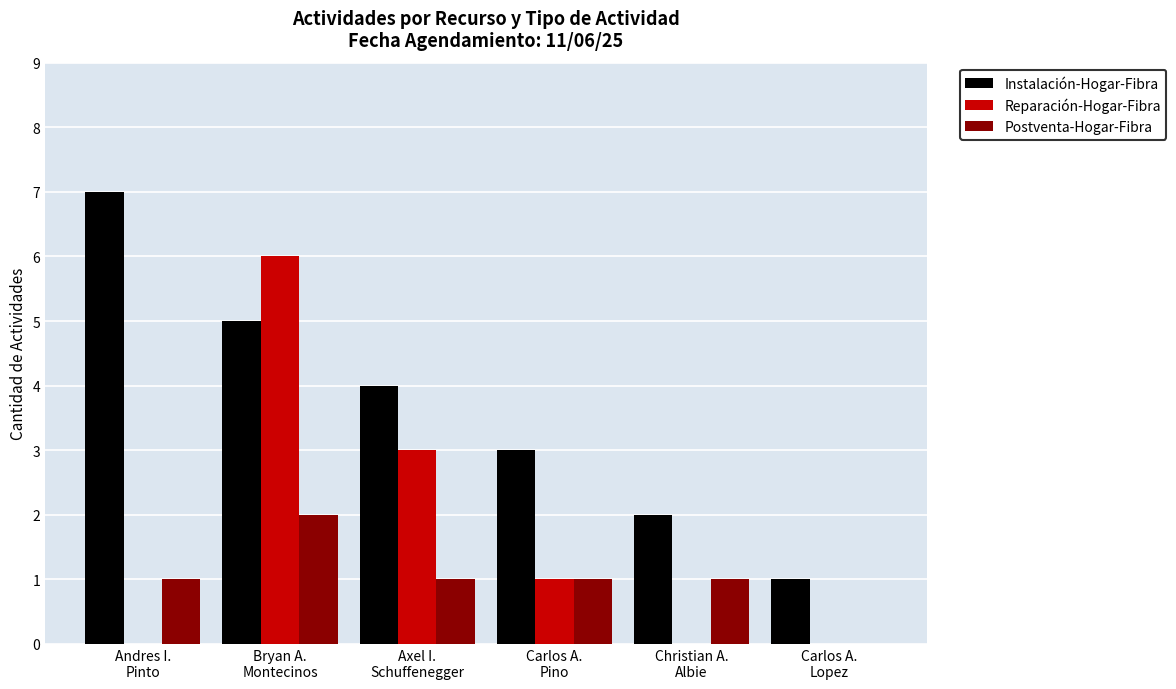

What are all the series names shown in the legend?

Instalación-Hogar-Fibra, Reparación-Hogar-Fibra, Postventa-Hogar-Fibra